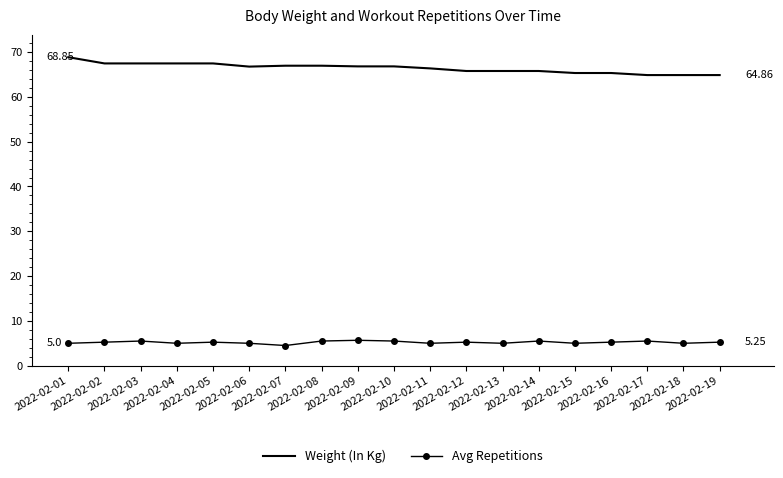

Rank the series by their average value, from lowest to highest.

Avg Repetitions, Weight (In Kg)